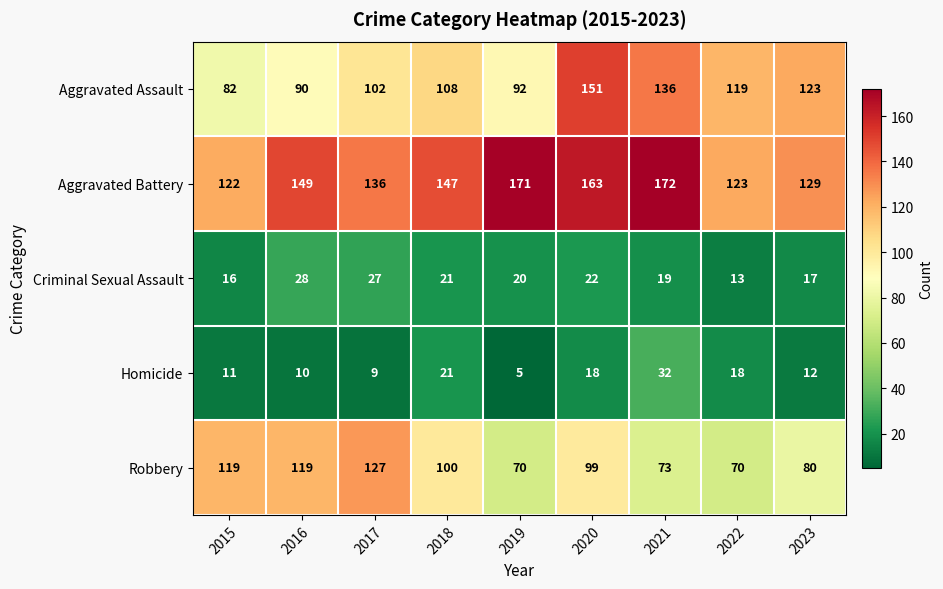

Rank the series at 2015 from lowest to highest value.

Homicide, Criminal Sexual Assault, Aggravated Assault, Robbery, Aggravated Battery